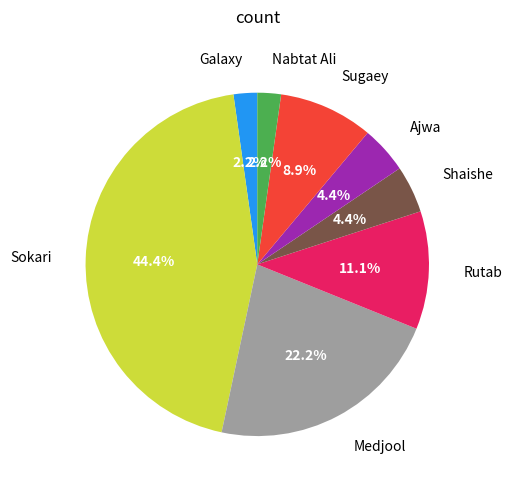

Which has a higher value, Sugaey or Rutab?

Rutab